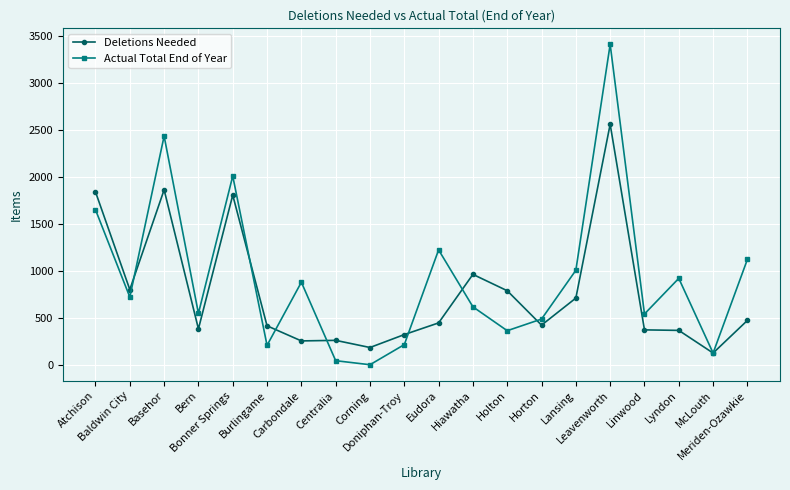

Rank the series by their maximum value, from lowest to highest.

Deletions Needed, Actual Total End of Year